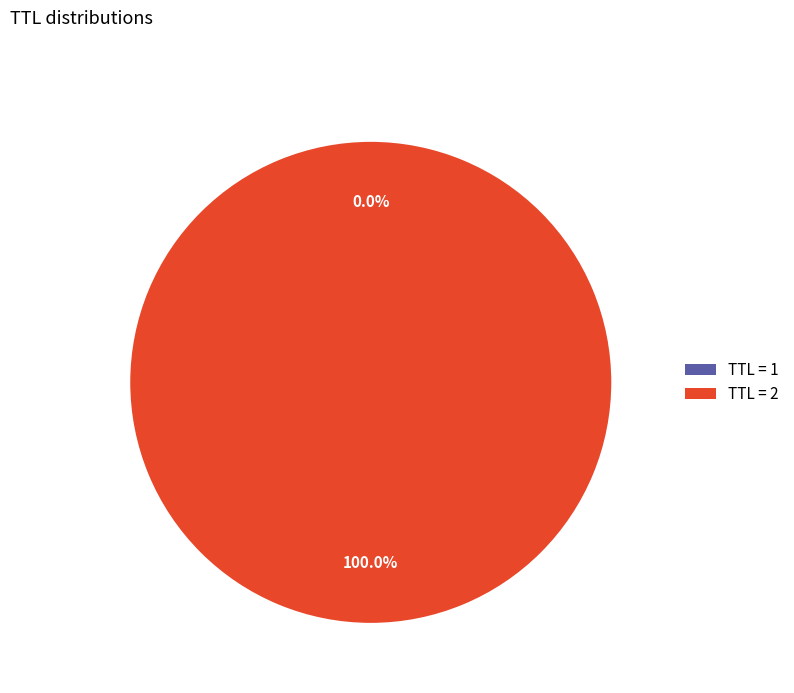

Is there any slice that represents more than half of the pie?

Yes